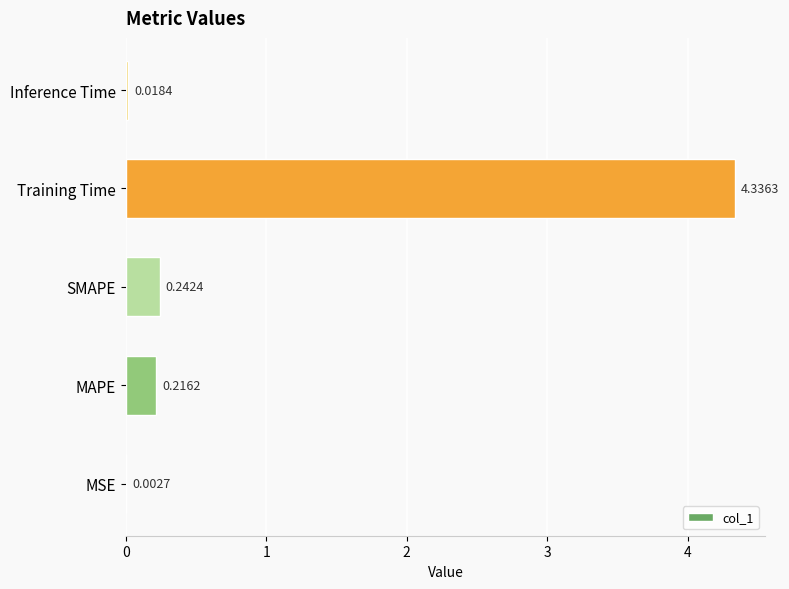

Which category has the highest value across all series?

Training Time